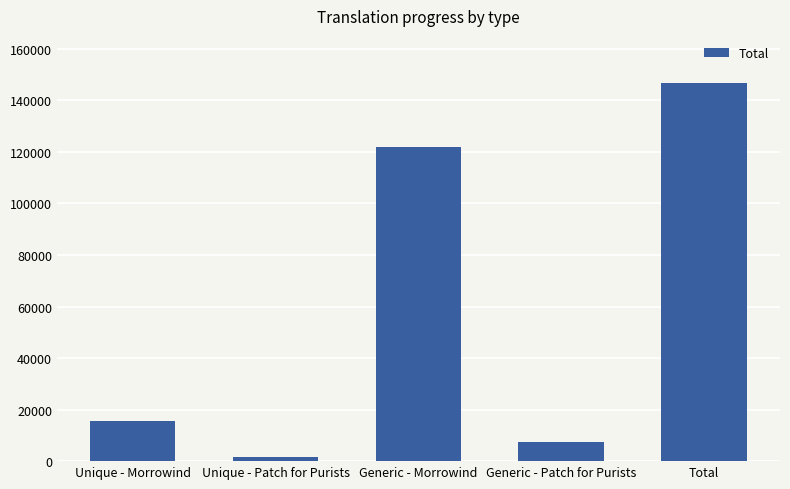

At which label is the value closest to 74145?

Generic - Morrowind